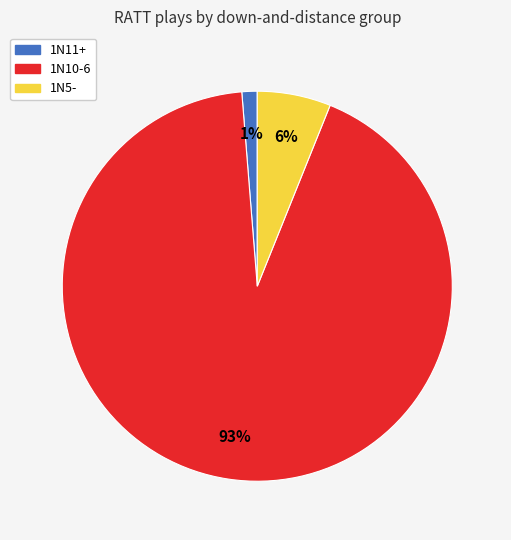

Which has a higher value, 1N10-6 or 1N11+?

1N10-6